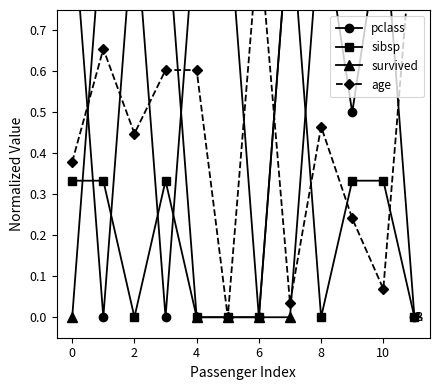

How many lines are shown in the chart?

4